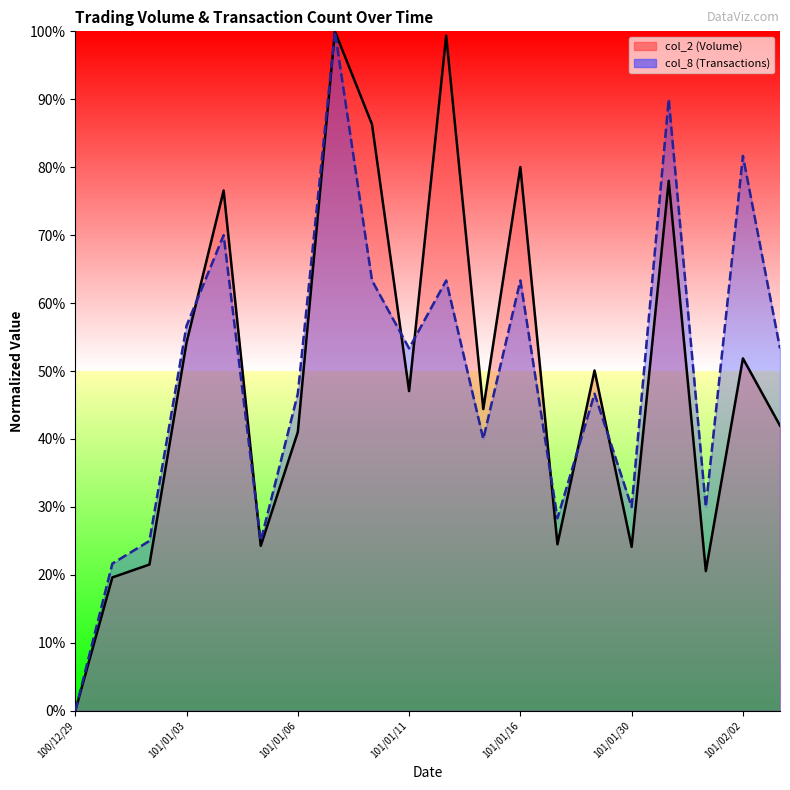

What is the difference between the second highest and minimum values in the col_8 (Transactions) series?

90.0